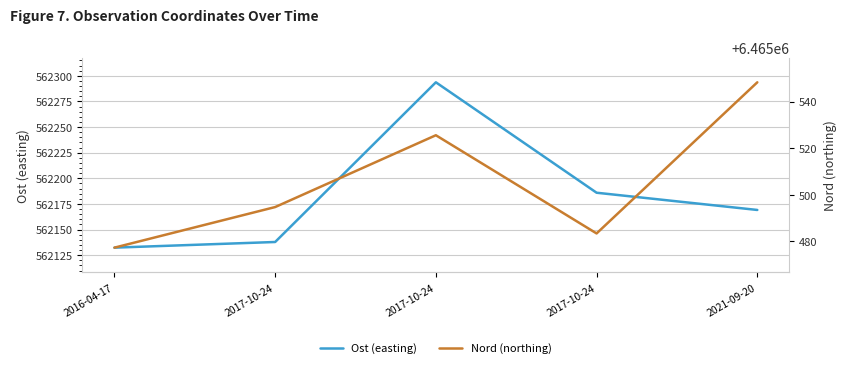

Which series has the largest total across all categories?

Nord (northing)